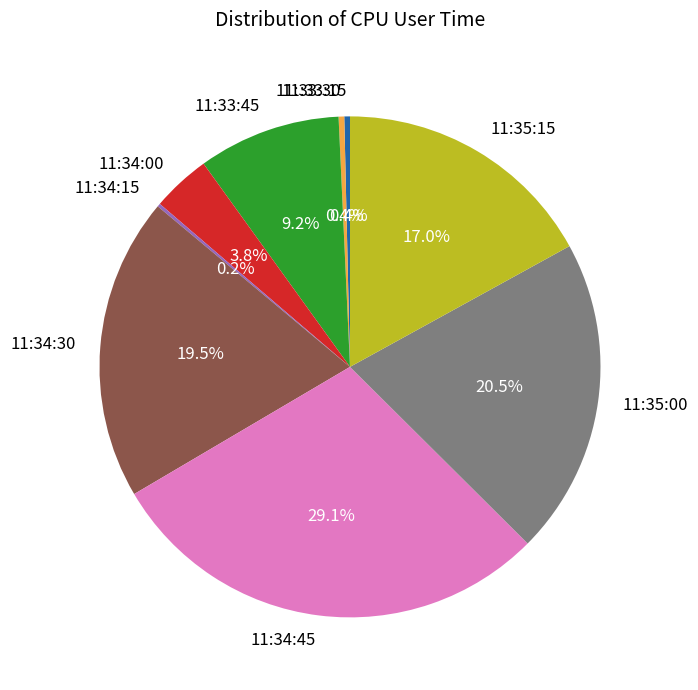

Does any single category account for the majority?

No